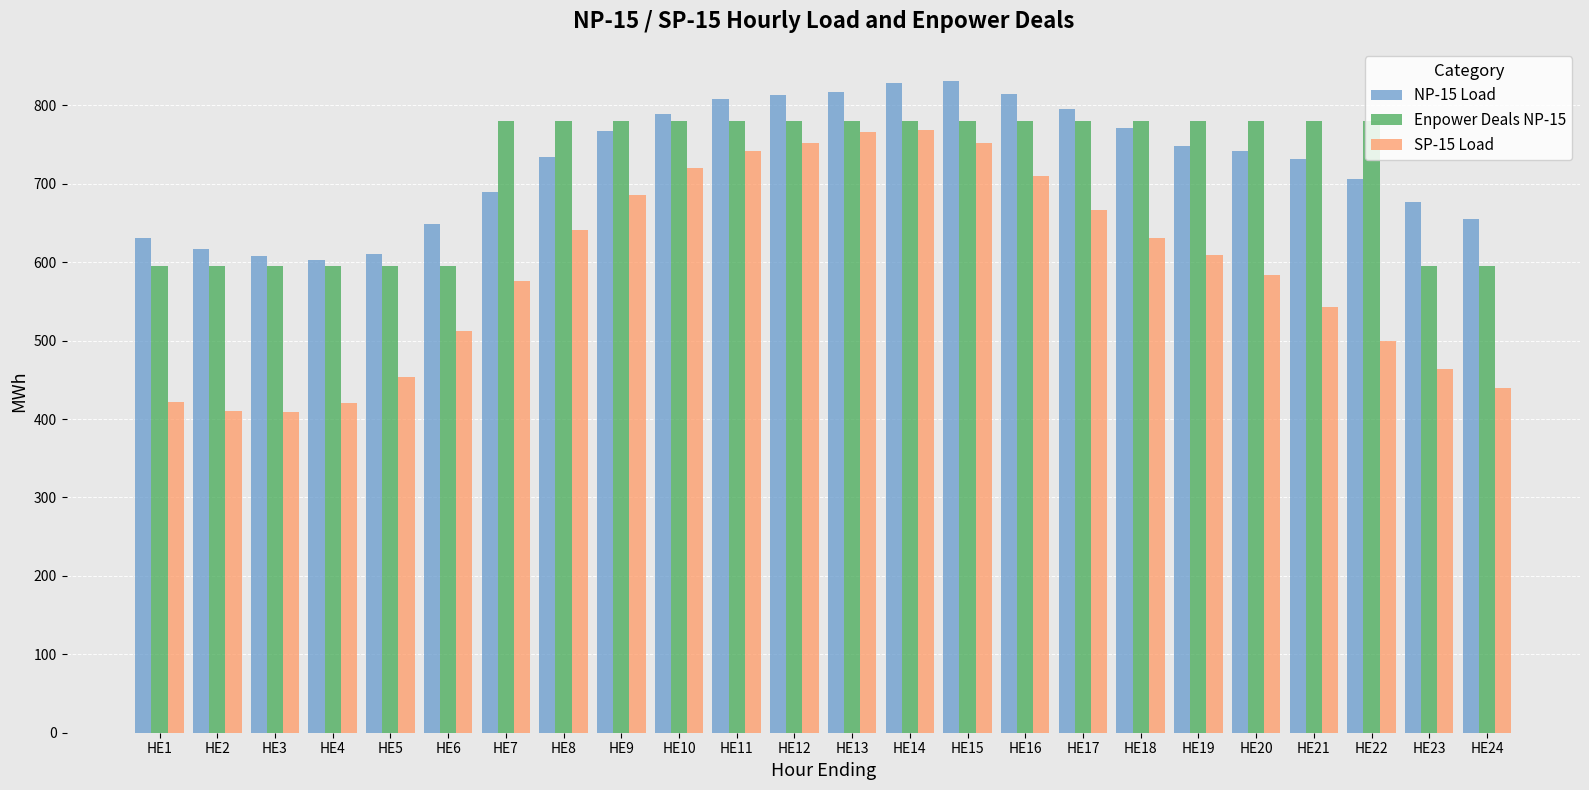

List the series in order of their peak value, highest first.

NP-15 Load, Enpower Deals NP-15, SP-15 Load